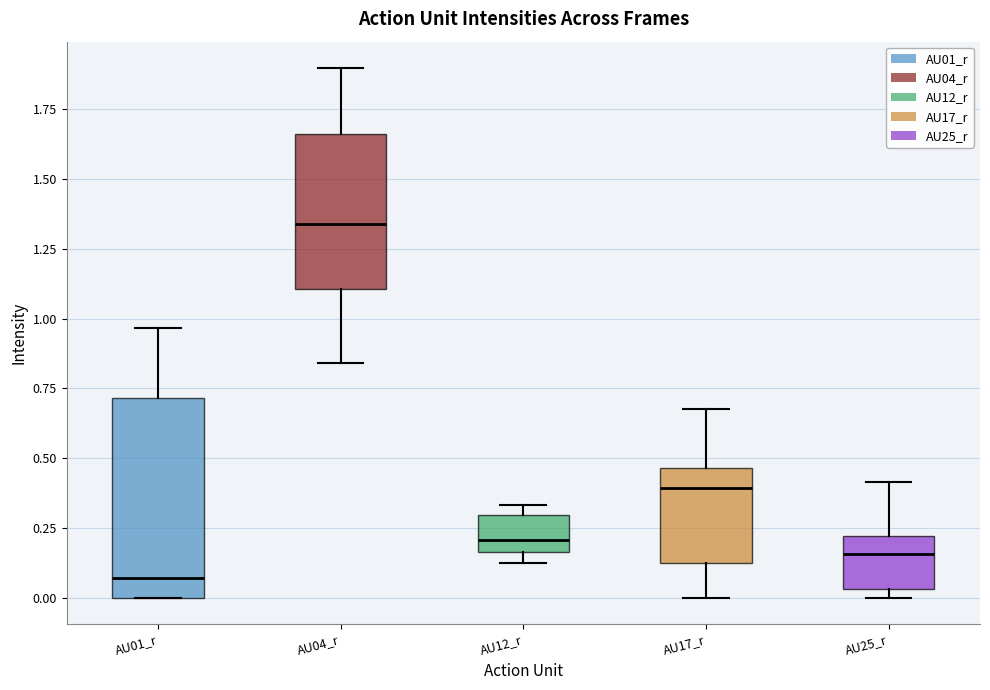

Reading left to right, transcribe this box plot: for each box, give where its median line is, the range the box spans, and where its two whiskers end, as read against the y-axis. The values are not printed on the chart, so give them approximately, as read against the axis.

AU01_r: median 0.05, box 0.00 to 0.70, whiskers 0.00 to 0.95
AU04_r: median 1.35, box 1.10 to 1.65, whiskers 0.85 to 1.90
AU12_r: median 0.20, box 0.15 to 0.30, whiskers 0.10 to 0.35
AU17_r: median 0.40, box 0.15 to 0.45, whiskers 0.00 to 0.70
AU25_r: median 0.15, box 0.05 to 0.20, whiskers 0.00 to 0.40